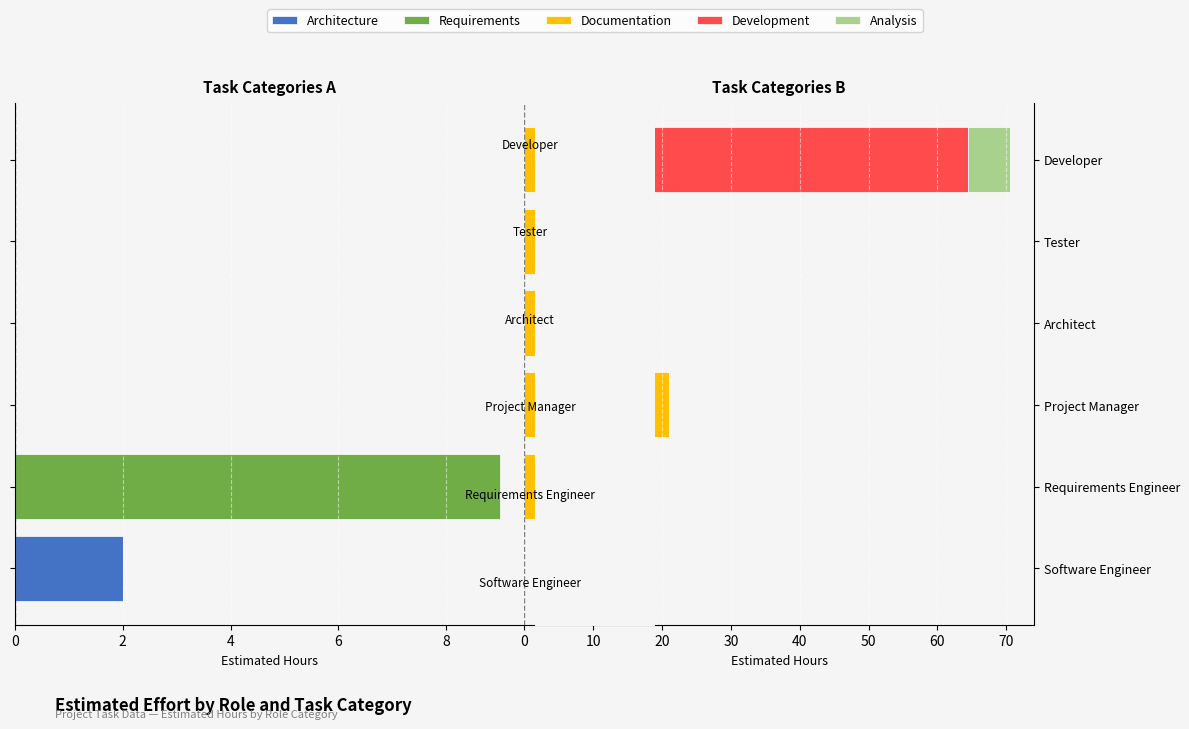

Which series has the largest range (max minus min)?

Development